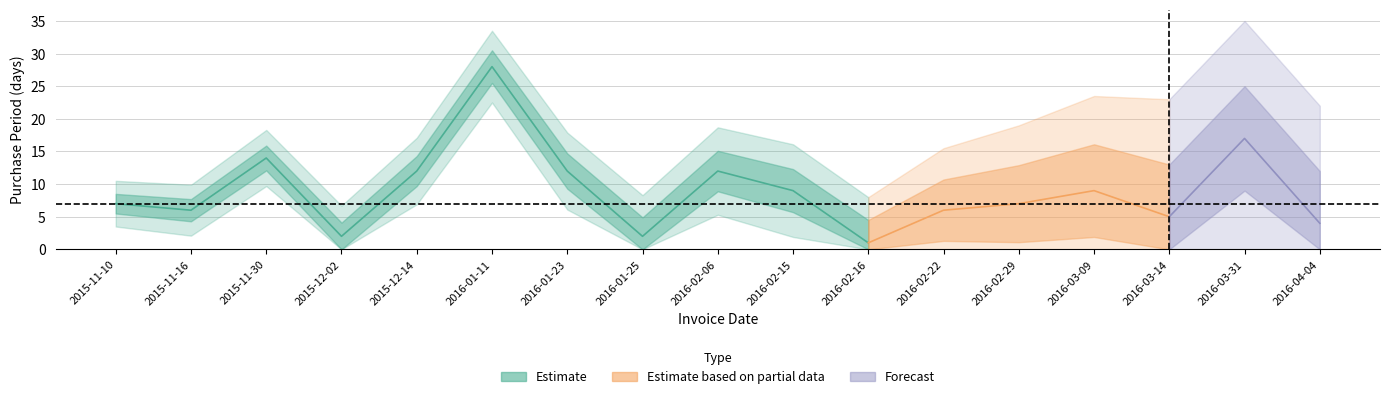

The chart shows a value of 12 at 2016-02-06. True or false?

True